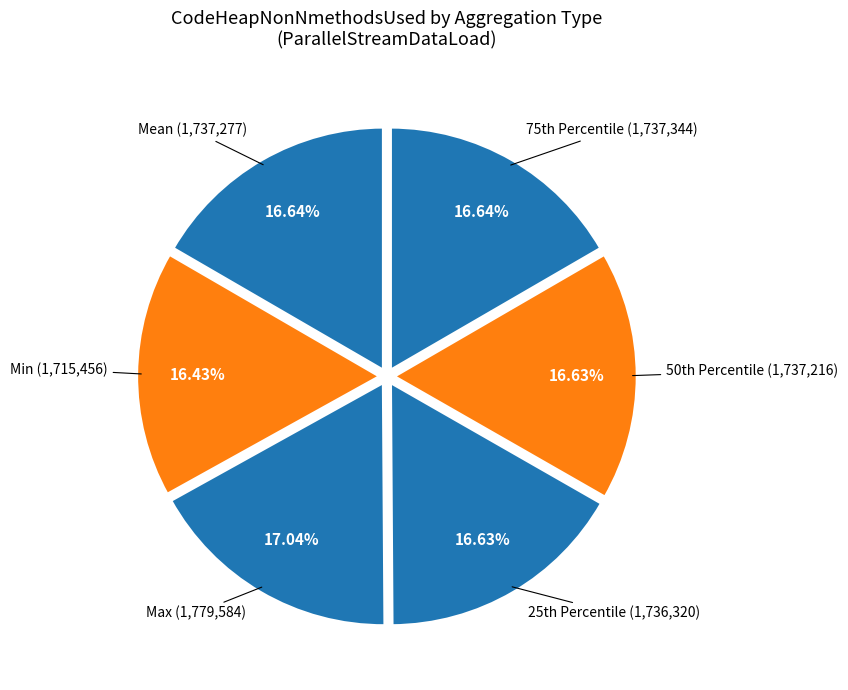

How many slices are in this pie chart?

6